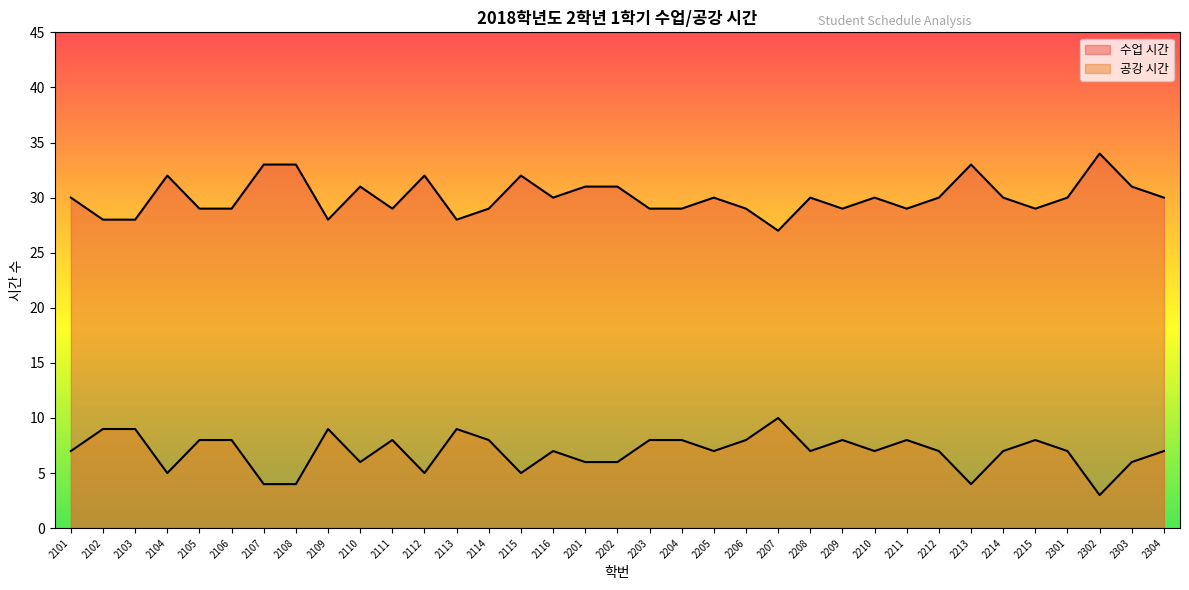

Rank the series by their average value, from lowest to highest.

공강 시간, 수업 시간